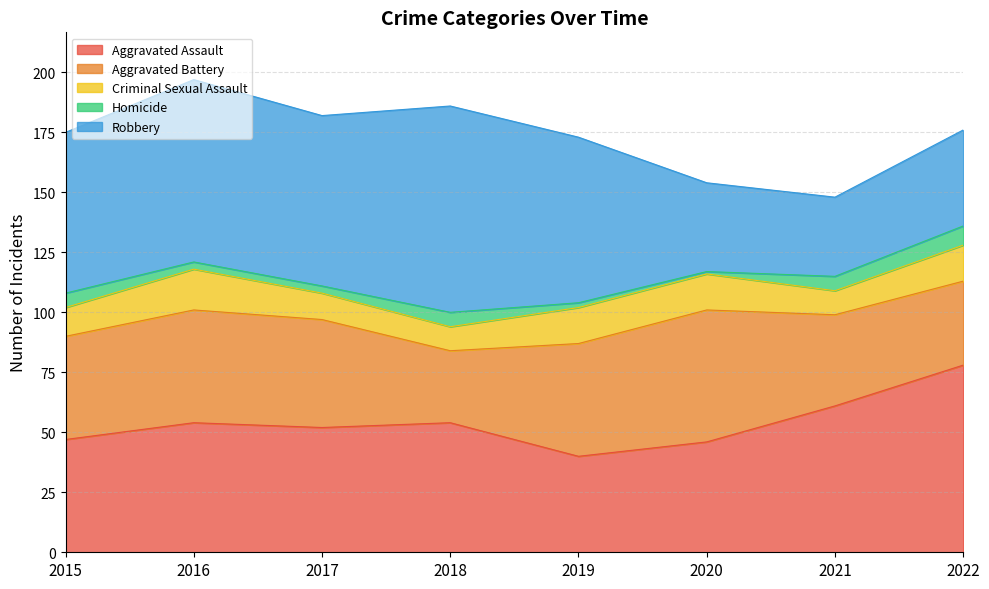

At which category does Robbery reach its first local peak?

2016